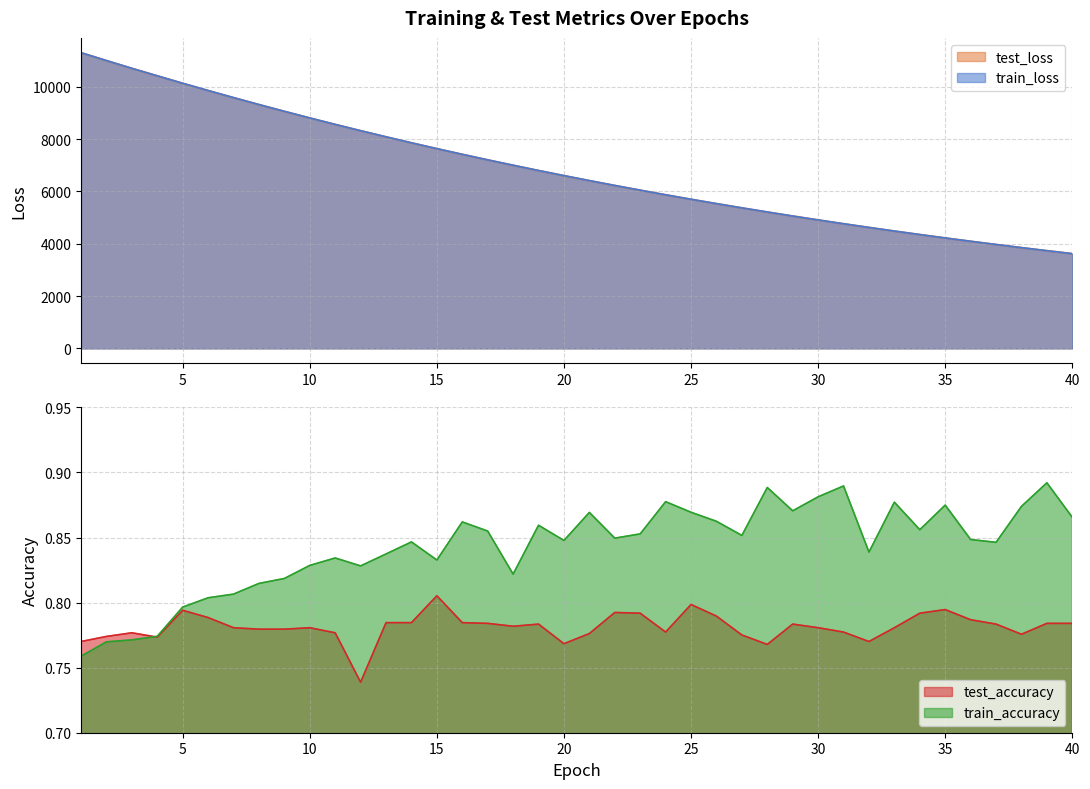

At which label does train_loss reach its peak?

1